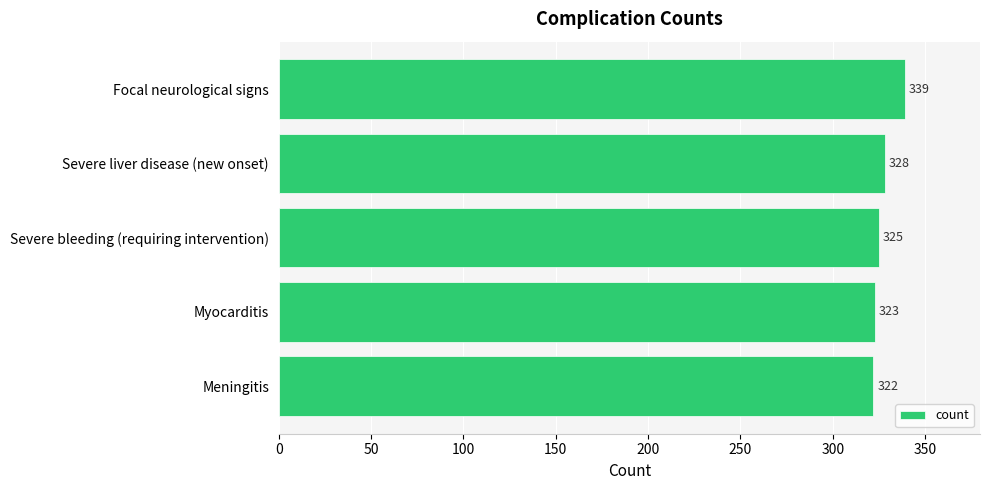

The value at Focal neurological signs is 513. True or false?

False